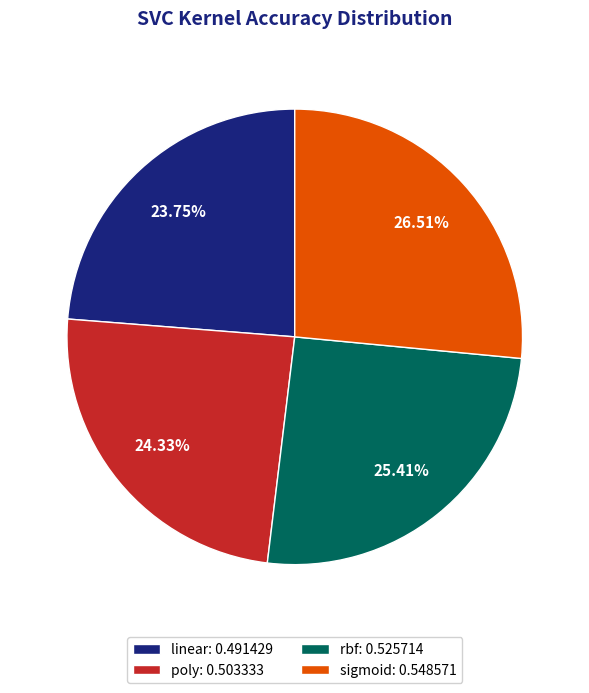

To the nearest percent, what percentage of the pie is rbf?

25%